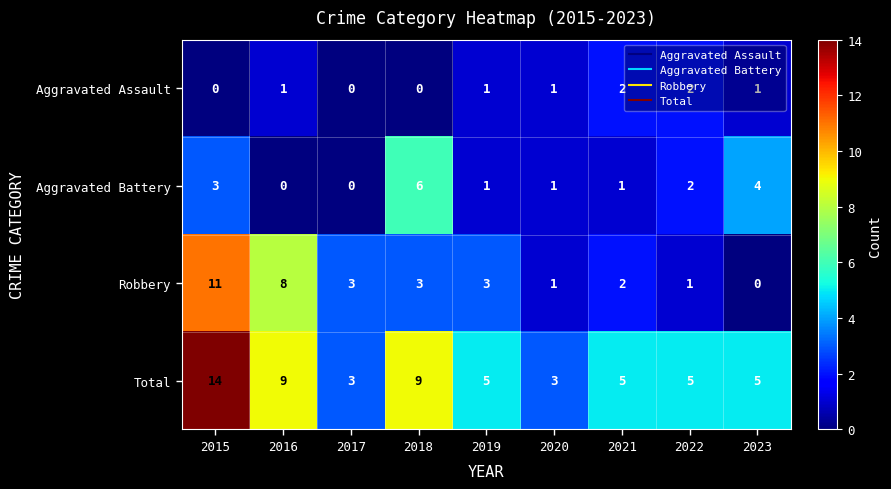

How many Aggravated Battery values are between 1 and 3?

5